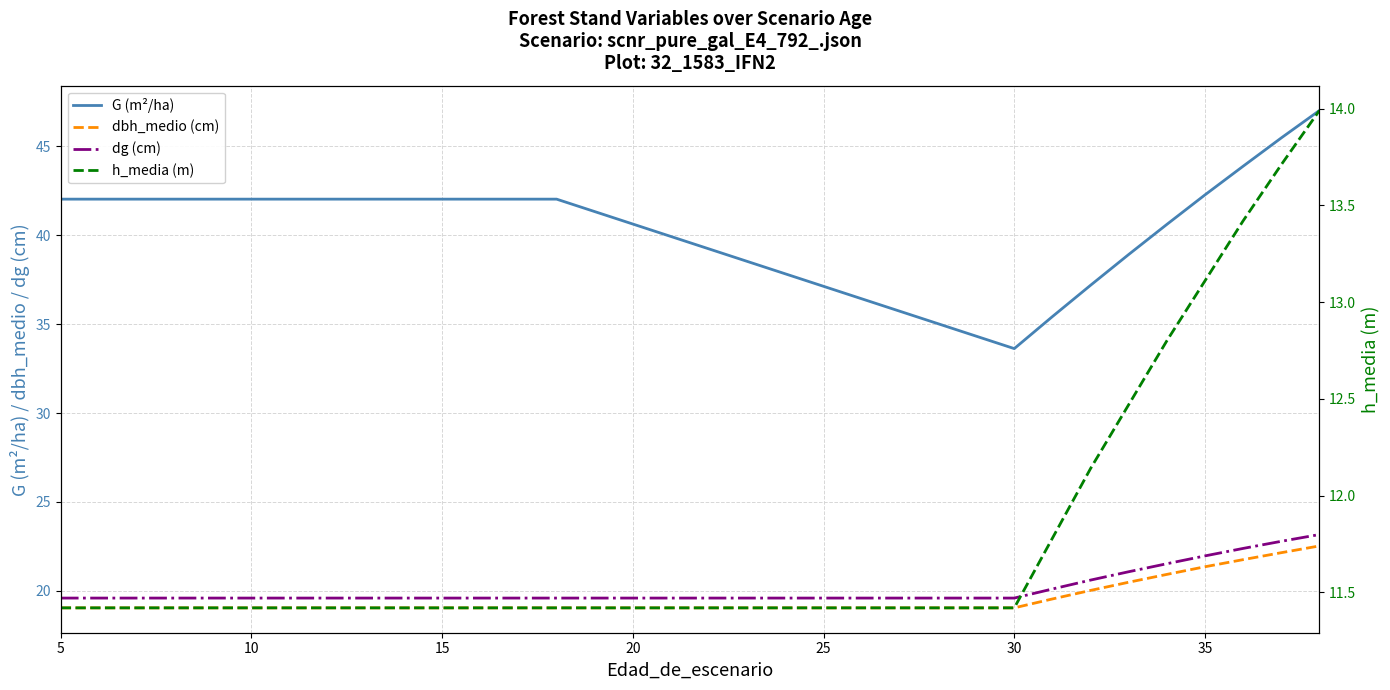

Reading right to left, what are all the values shown in this chart?

G (m²/ha): 47.0	45.5	43.9	42.3	40.6	38.9	37.2	35.4	33.6	42.0	42.0	42.0	42.0	42.0	42.0	42.0	42.0	42.0	42.0	42.0
dbh_medio (cm): 22.5	22.1	21.8	21.4	20.9	20.5	20.0	19.6	19.1	19.1	19.1	19.1	19.1	19.1	19.1	19.1	19.1	19.1	19.1	19.1
dg (cm): 23.2	22.8	22.4	22.0	21.5	21.1	20.6	20.1	19.6	19.6	19.6	19.6	19.6	19.6	19.6	19.6	19.6	19.6	19.6	19.6
h_media (m): 14.0	13.7	13.4	13.1	12.8	12.5	12.1	11.8	11.4	11.4	11.4	11.4	11.4	11.4	11.4	11.4	11.4	11.4	11.4	11.4